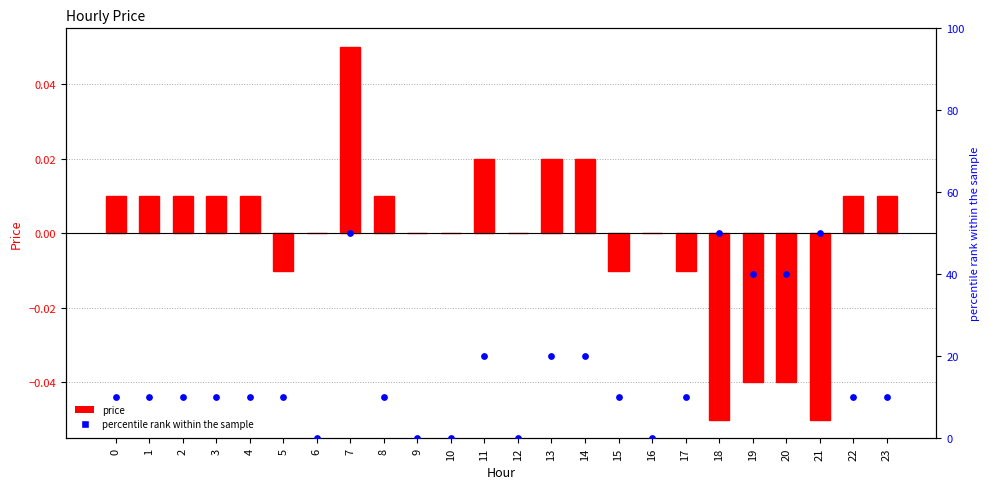

Which series has the largest total across all categories?

percentile rank within the sample